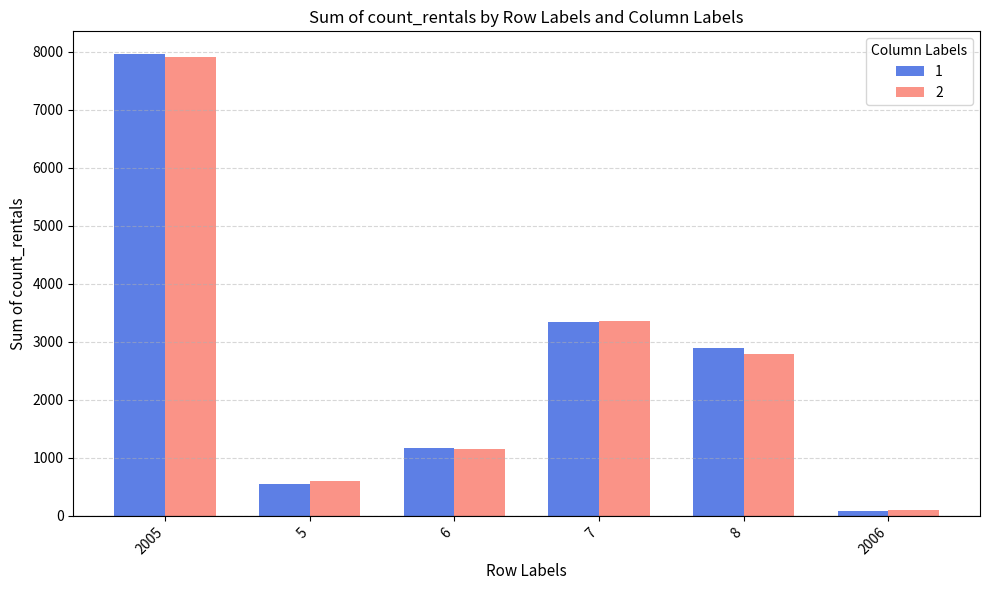

What are all the series names shown in the legend?

1, 2